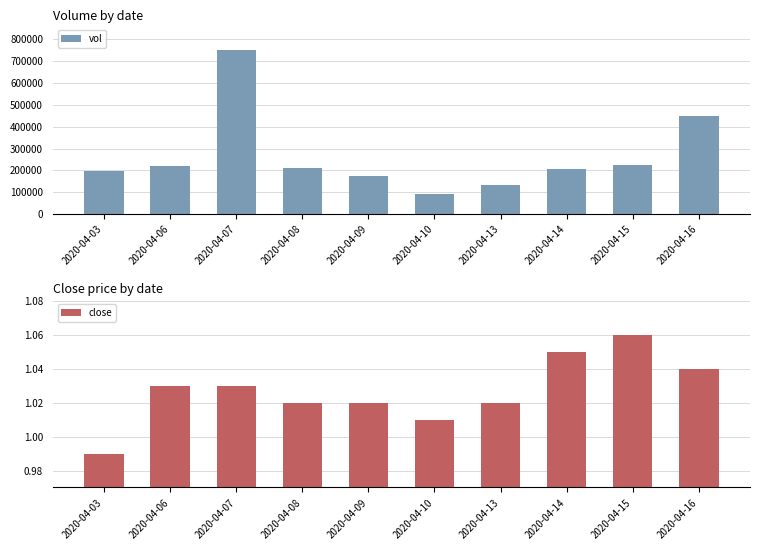

Which has a higher value, 2020-04-14 or 2020-04-16?

2020-04-16